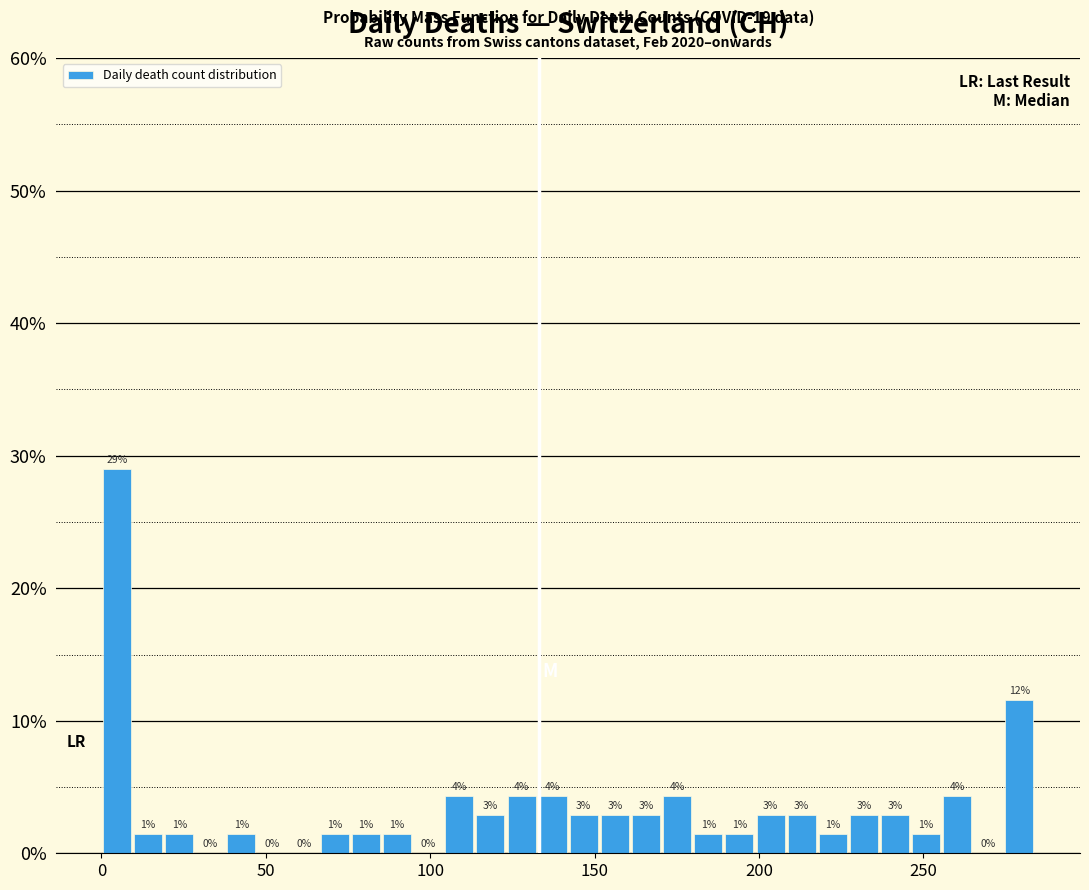

Around what value on the x-axis is the tallest bar? Give the approximate position of its centre, as read against the axis.

5